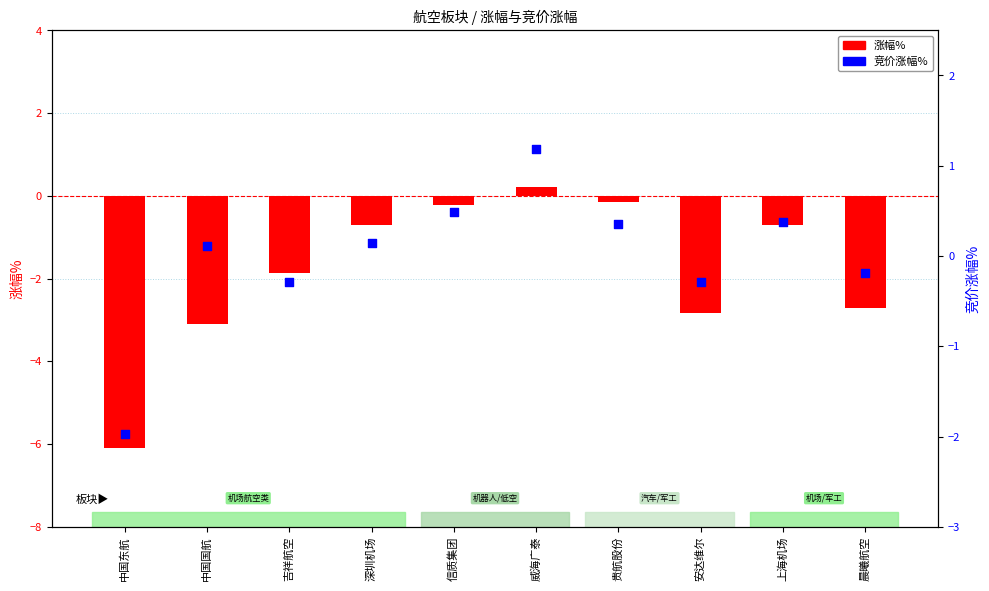

At which category is the sum across all series the highest?

威海广泰